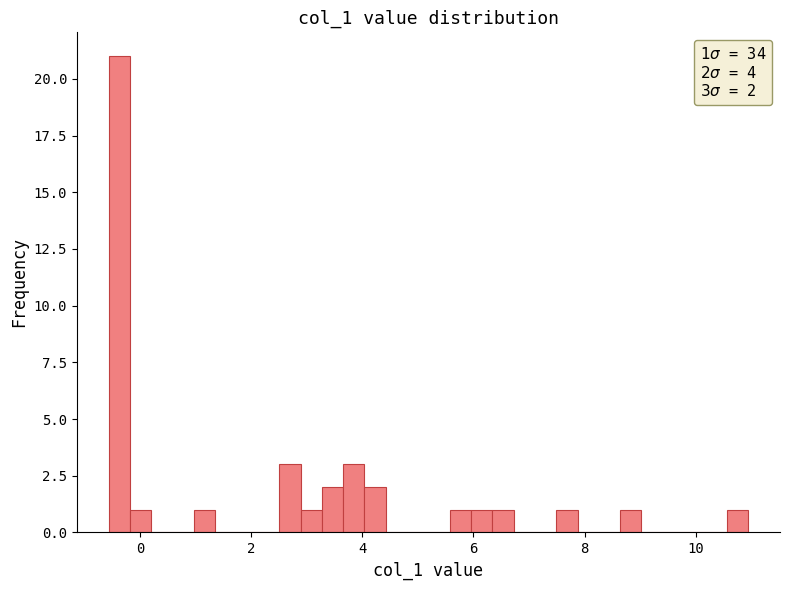

Around what value on the x-axis is the tallest bar? Give the approximate position of its centre, as read against the axis.

-0.4